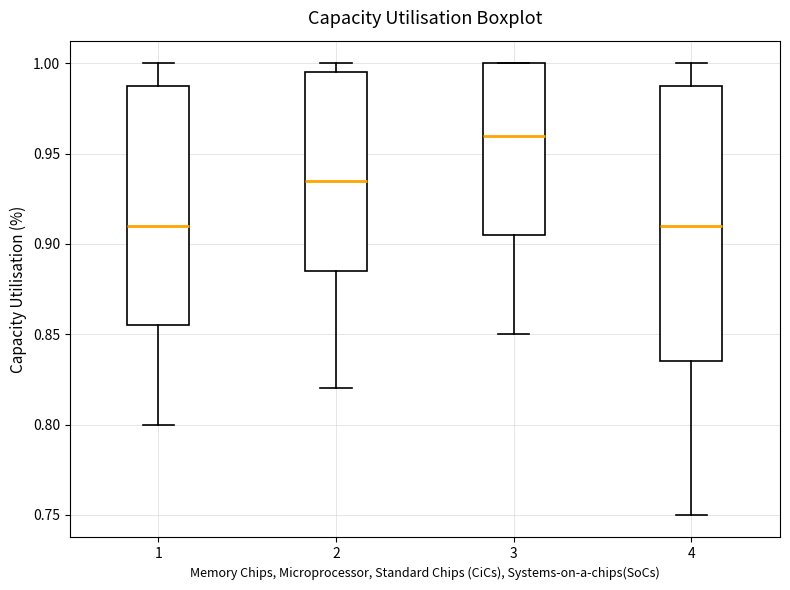

Reading left to right, transcribe this box plot: for each box, give where its median line is, the range the box spans, and where its two whiskers end, as read against the y-axis. The values are not printed on the chart, so give them approximately, as read against the axis.

1: median 0.910, box 0.855 to 0.990, whiskers 0.800 to 1.000
2: median 0.935, box 0.885 to 0.995, whiskers 0.820 to 1.000
3: median 0.960, box 0.905 to 1.000, whiskers 0.850 to 1.000
4: median 0.910, box 0.835 to 0.990, whiskers 0.750 to 1.000